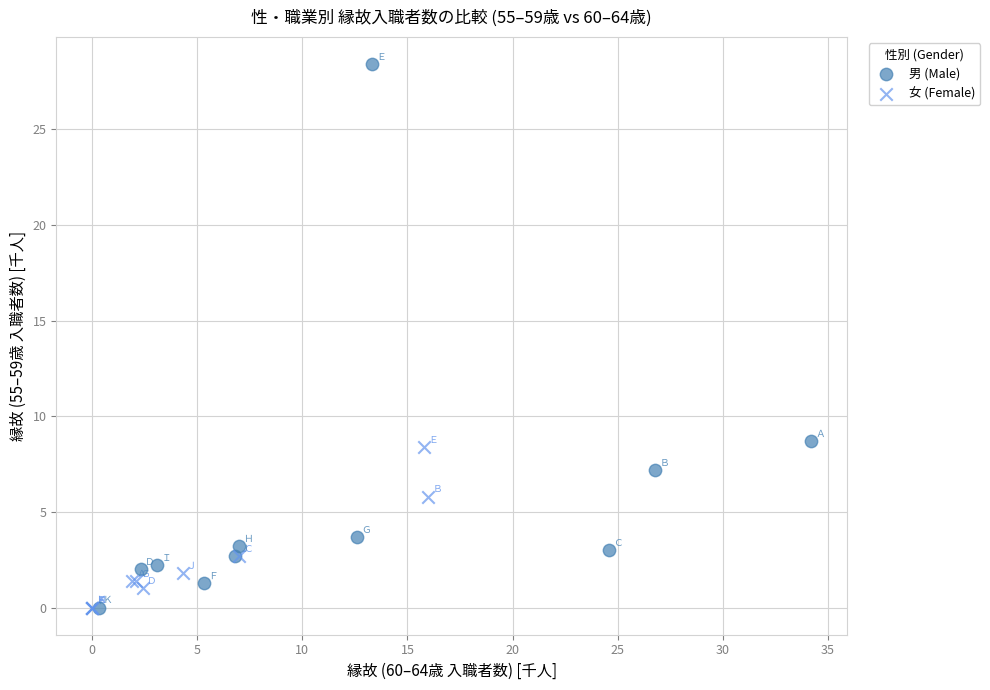

Which series has the widest spread of Y values?

男 (Male)